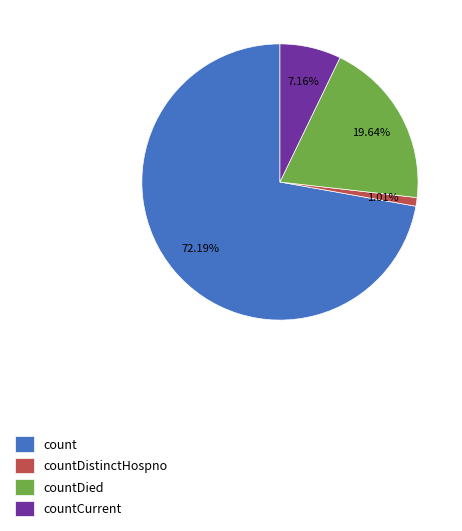

To the nearest percent, what percentage of the pie is countCurrent?

7%